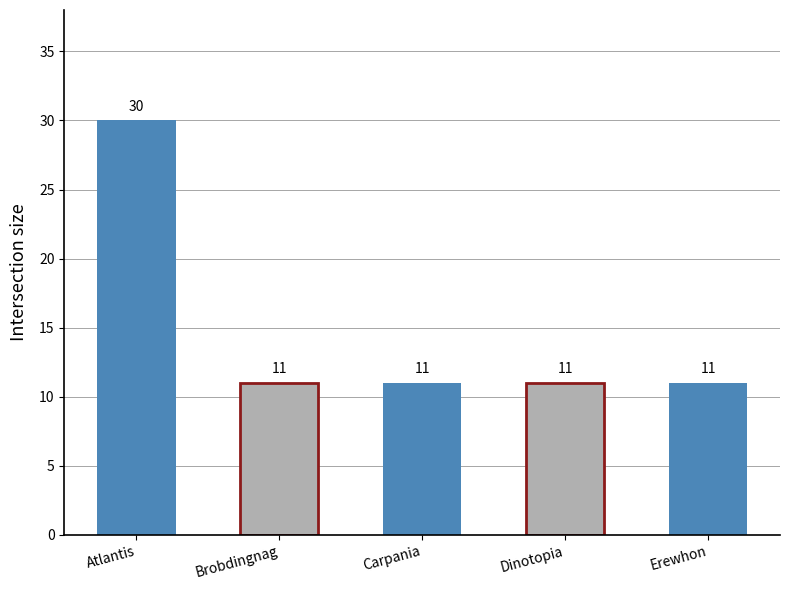

Is it true that R3 equals 11 at Dinotopia?

True